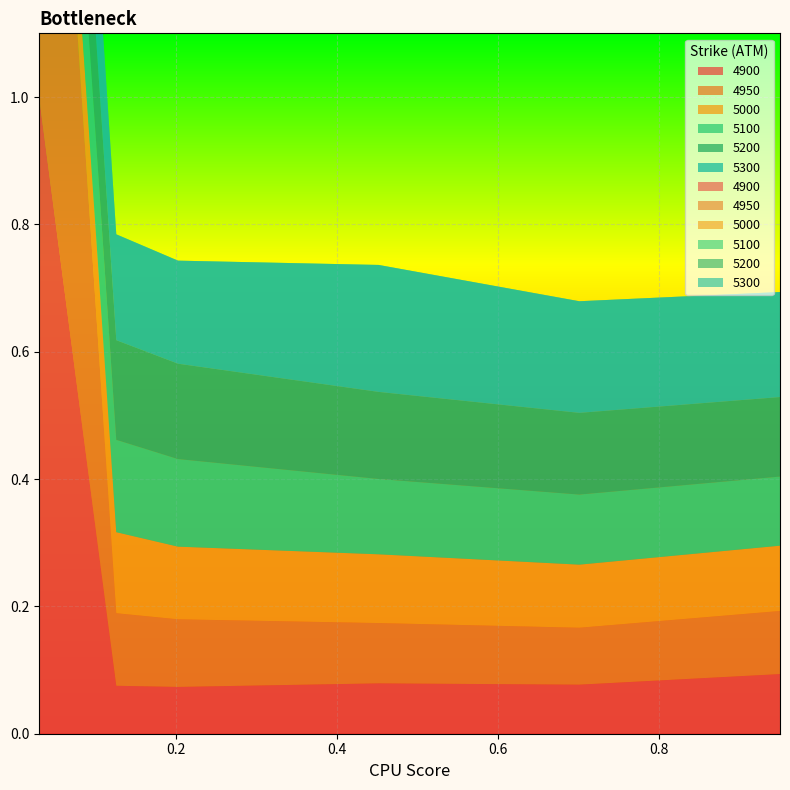

Reading left to right, extract all data points from this chart.

4900: 0.03013698630136986=1.0	0.126027397260274=0.1	0.2027397260273973=0.1	0.4520547945205479=0.1	0.7013698630136986=0.1	0.9506849315068493=0.1
4950: 0.03013698630136986=1.0	0.126027397260274=0.1	0.2027397260273973=0.1	0.4520547945205479=0.1	0.7013698630136986=0.1	0.9506849315068493=0.1
5000: 0.03013698630136986=0.1	0.126027397260274=0.1	0.2027397260273973=0.1	0.4520547945205479=0.1	0.7013698630136986=0.1	0.9506849315068493=0.1
5100: 0.03013698630136986=0.2	0.126027397260274=0.1	0.2027397260273973=0.1	0.4520547945205479=0.1	0.7013698630136986=0.1	0.9506849315068493=0.1
5200: 0.03013698630136986=0.2	0.126027397260274=0.2	0.2027397260273973=0.1	0.4520547945205479=0.1	0.7013698630136986=0.1	0.9506849315068493=0.1
5300: 0.03013698630136986=0.2	0.126027397260274=0.2	0.2027397260273973=0.2	0.4520547945205479=0.2	0.7013698630136986=0.2	0.9506849315068493=0.2